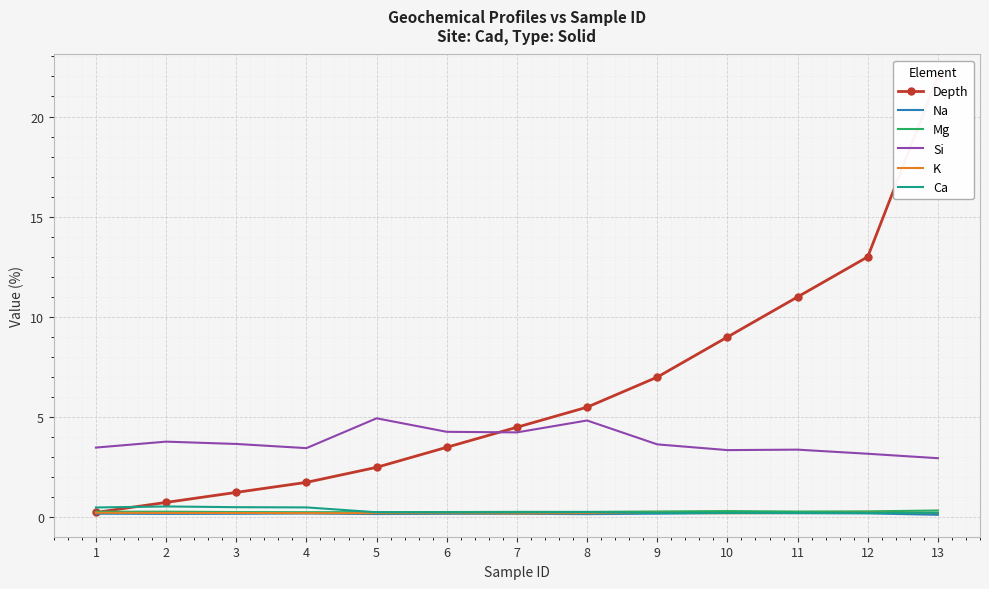

True or false: Ca and Si intersect in this chart.

False